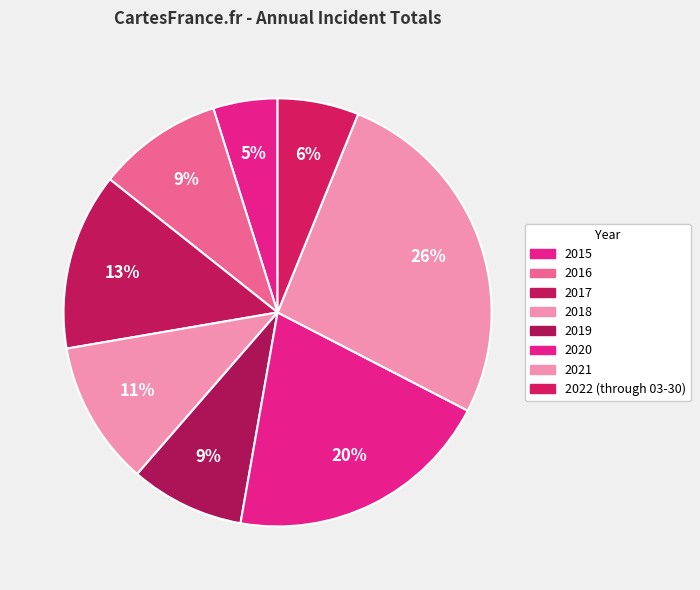

How many segments does this pie chart have?

8